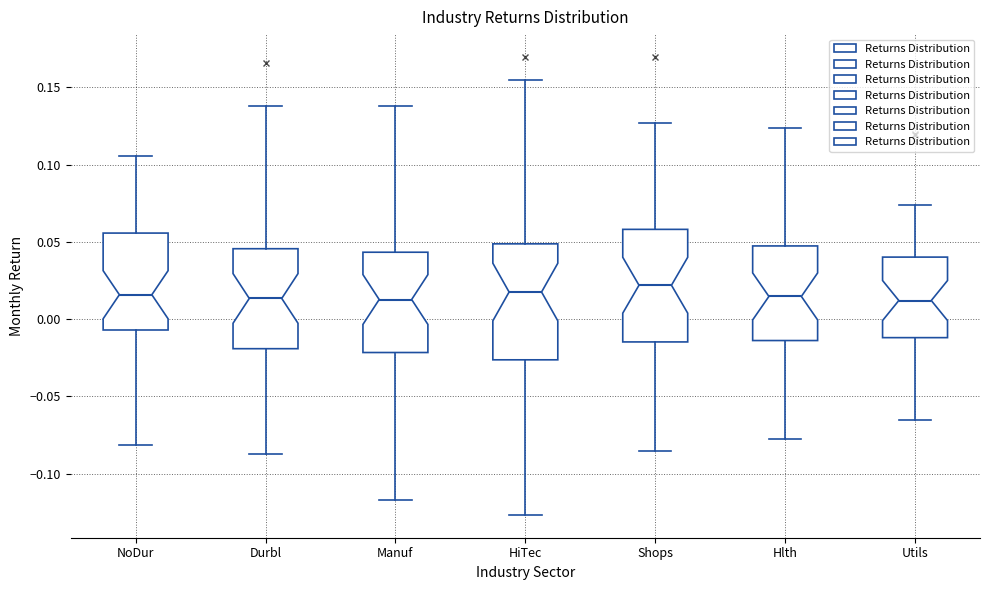

Reading left to right, transcribe this box plot: for each box, give where its median line is, the range the box spans, and where its two whiskers end, as read against the y-axis. The values are not printed on the chart, so give them approximately, as read against the axis.

NoDur: median 0.015, box -0.005 to 0.055, whiskers -0.080 to 0.105
Durbl: median 0.015, box -0.020 to 0.045, whiskers -0.085 to 0.140
Manuf: median 0.015, box -0.020 to 0.045, whiskers -0.115 to 0.140
HiTec: median 0.020, box -0.025 to 0.050, whiskers -0.125 to 0.155
Shops: median 0.020, box -0.015 to 0.060, whiskers -0.085 to 0.125
Hlth: median 0.015, box -0.015 to 0.045, whiskers -0.075 to 0.125
Utils: median 0.010, box -0.010 to 0.040, whiskers -0.065 to 0.075